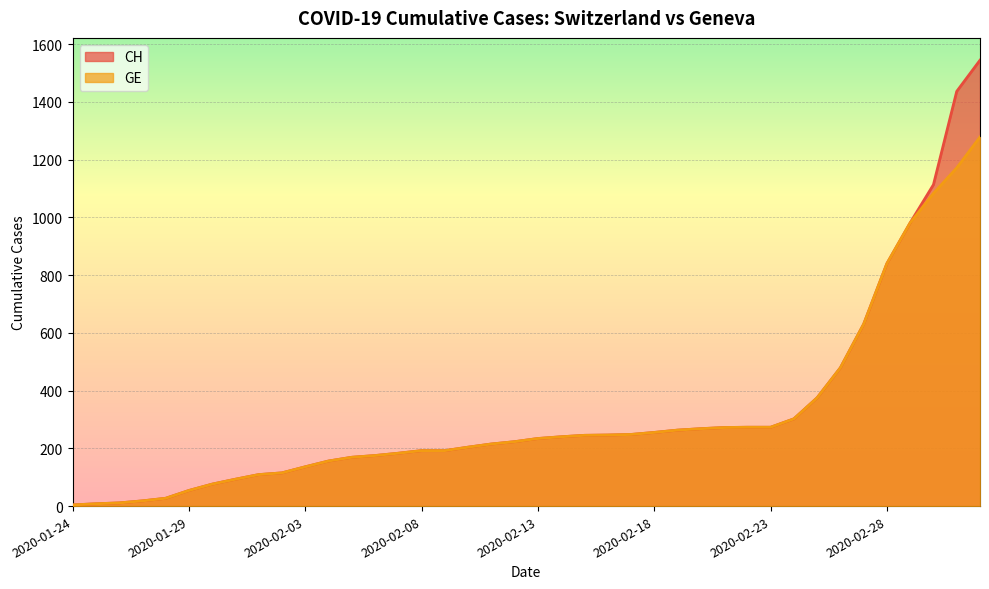

At which category does the chart reach its peak across all series?

2020-03-03